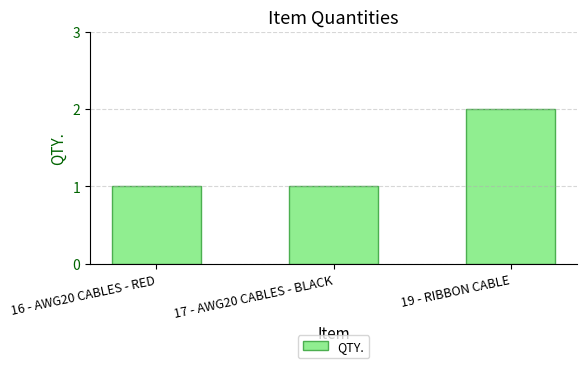

Reading left to right, transcribe all the data shown in this chart.

1	1	2